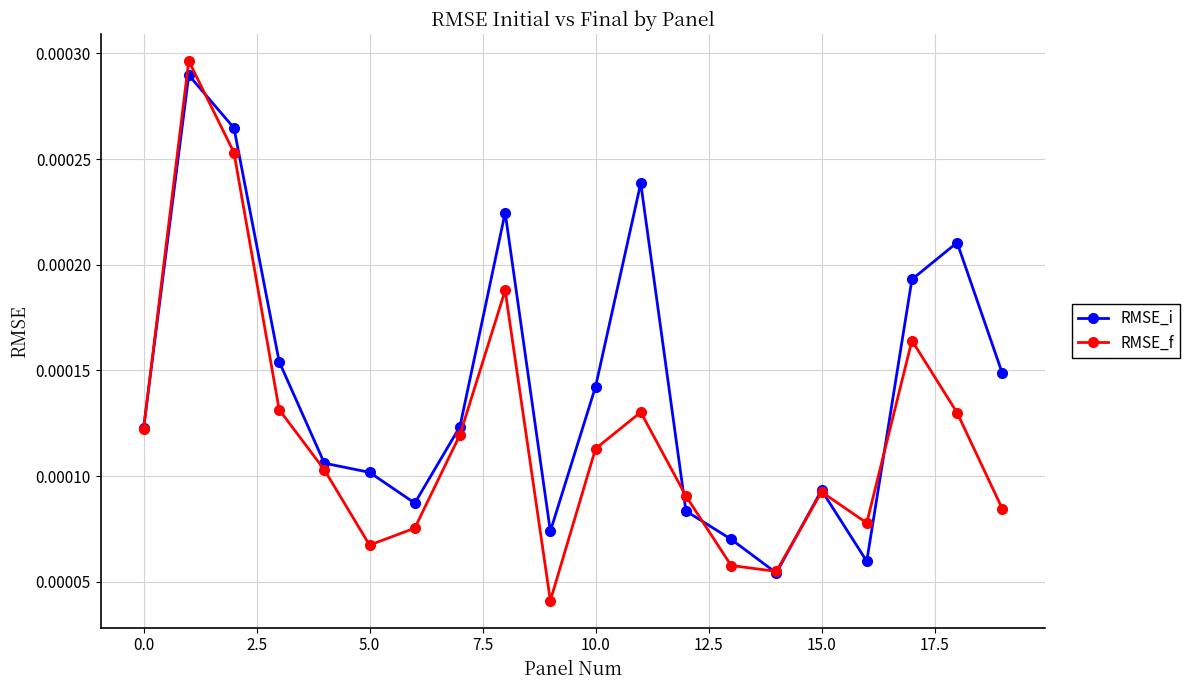

Rank the series by their average value, from highest to lowest.

RMSE_i, RMSE_f